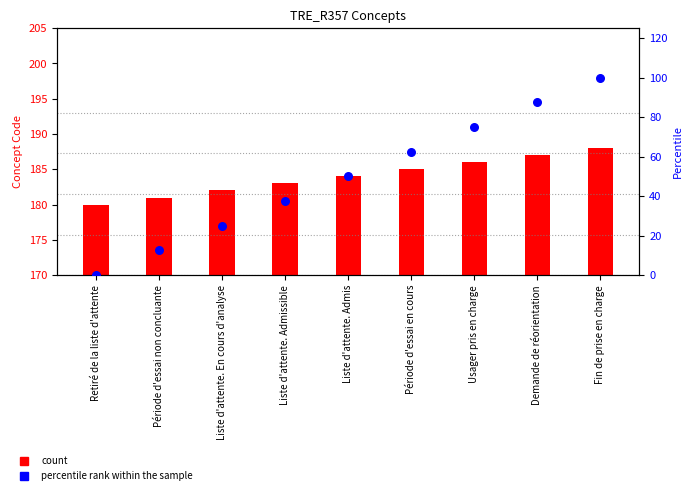

Which series contains the lowest Y value?

percentile rank within the sample